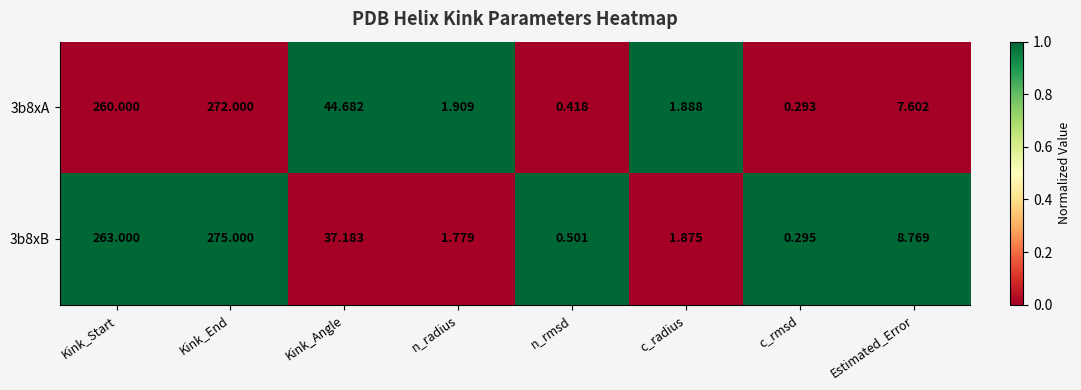

List the series in order of their peak value, lowest first.

3b8xA, 3b8xB